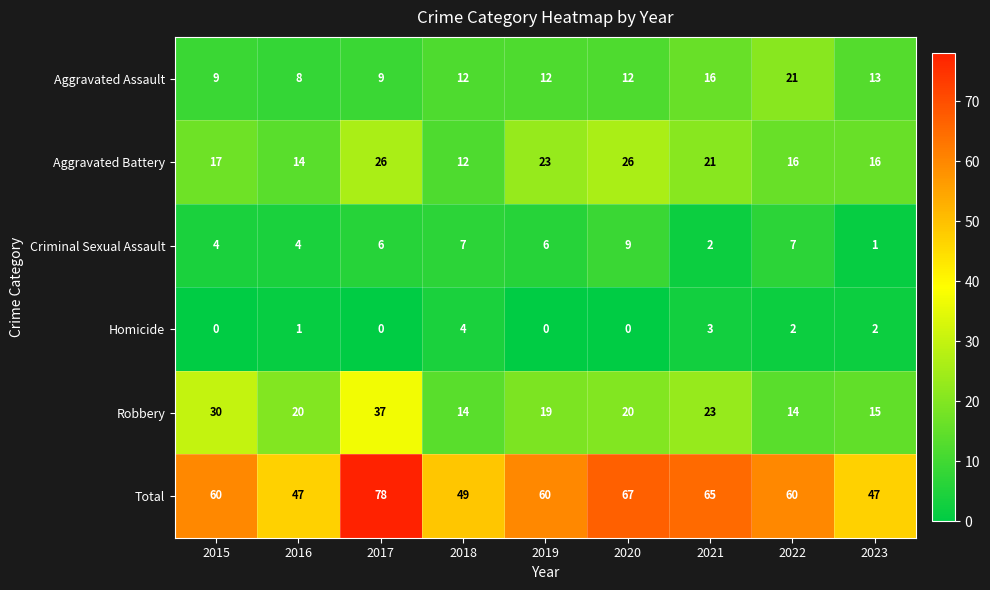

The Robbery series shows 5 at 2023. True or false?

False